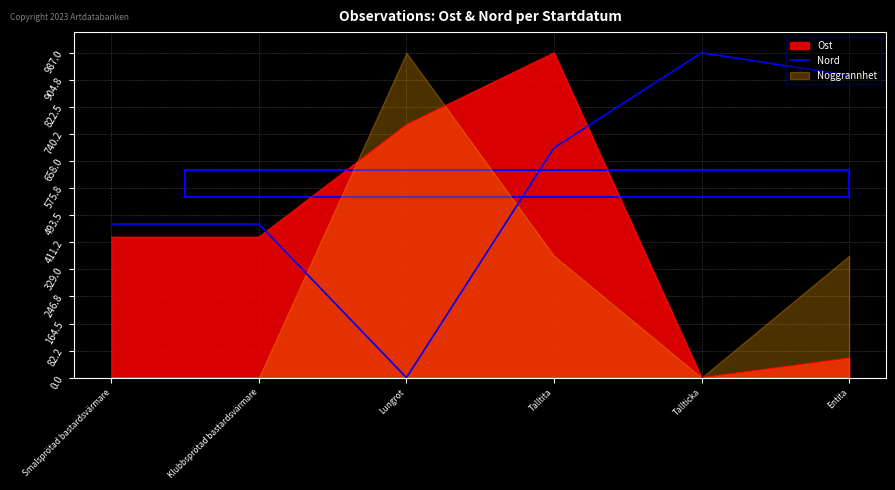

How many interior local peaks (higher than both neighbors) does the data have?

1